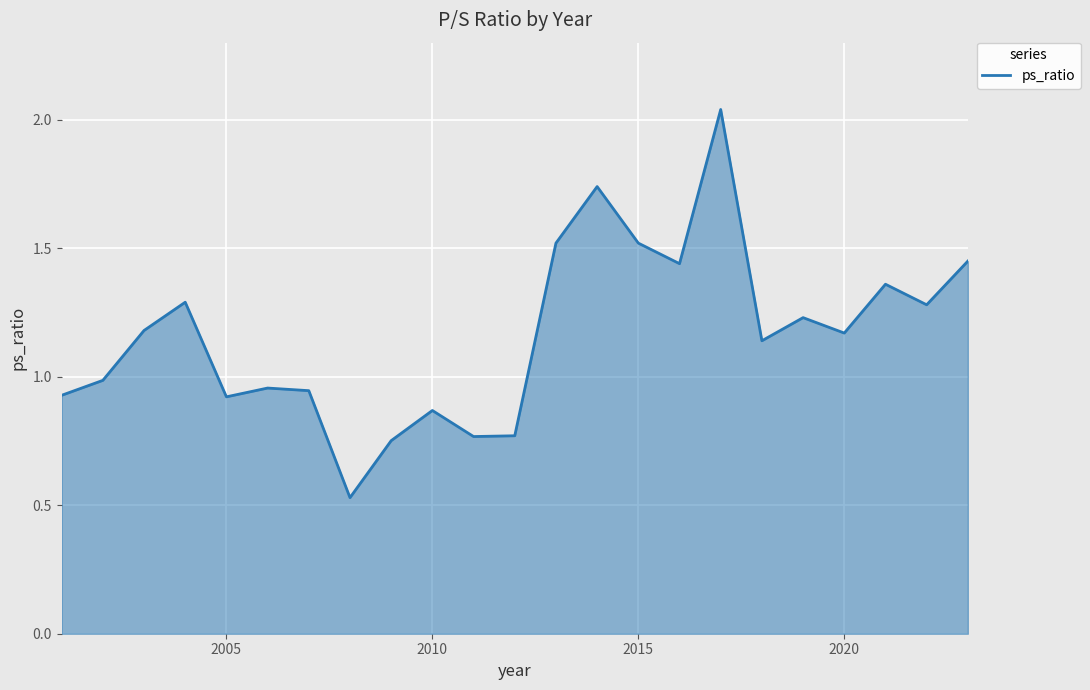

What is the difference between the maximum and minimum values?

1.5